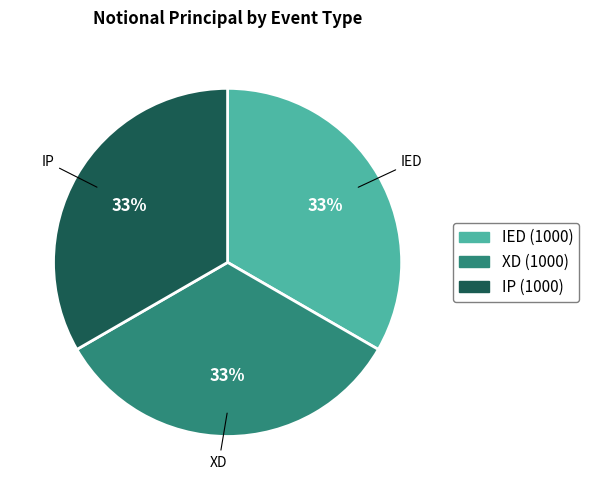

Does any single category account for the majority?

No